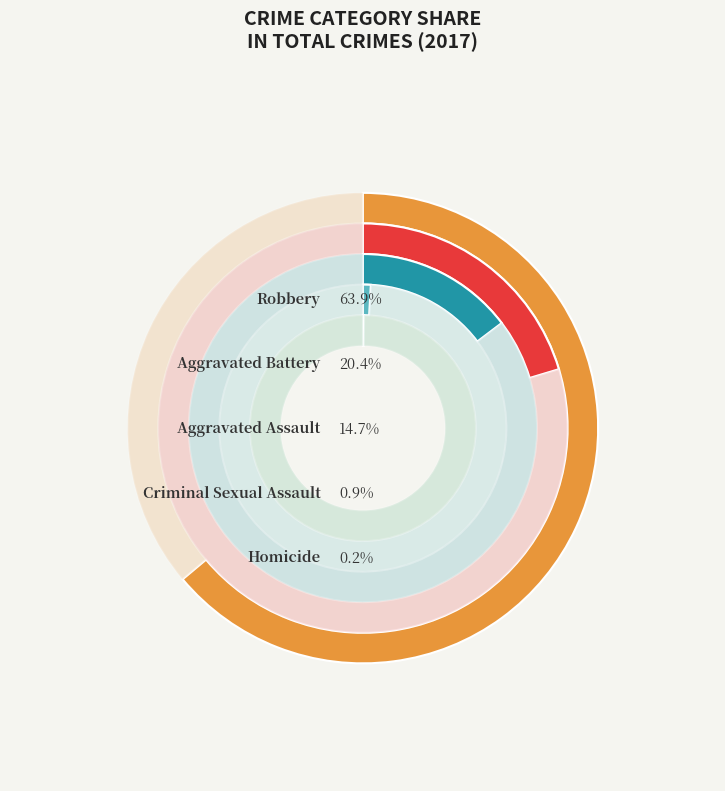

To the nearest percent, what is the difference between the Aggravated Assault and Homicide slice percentages?

15%